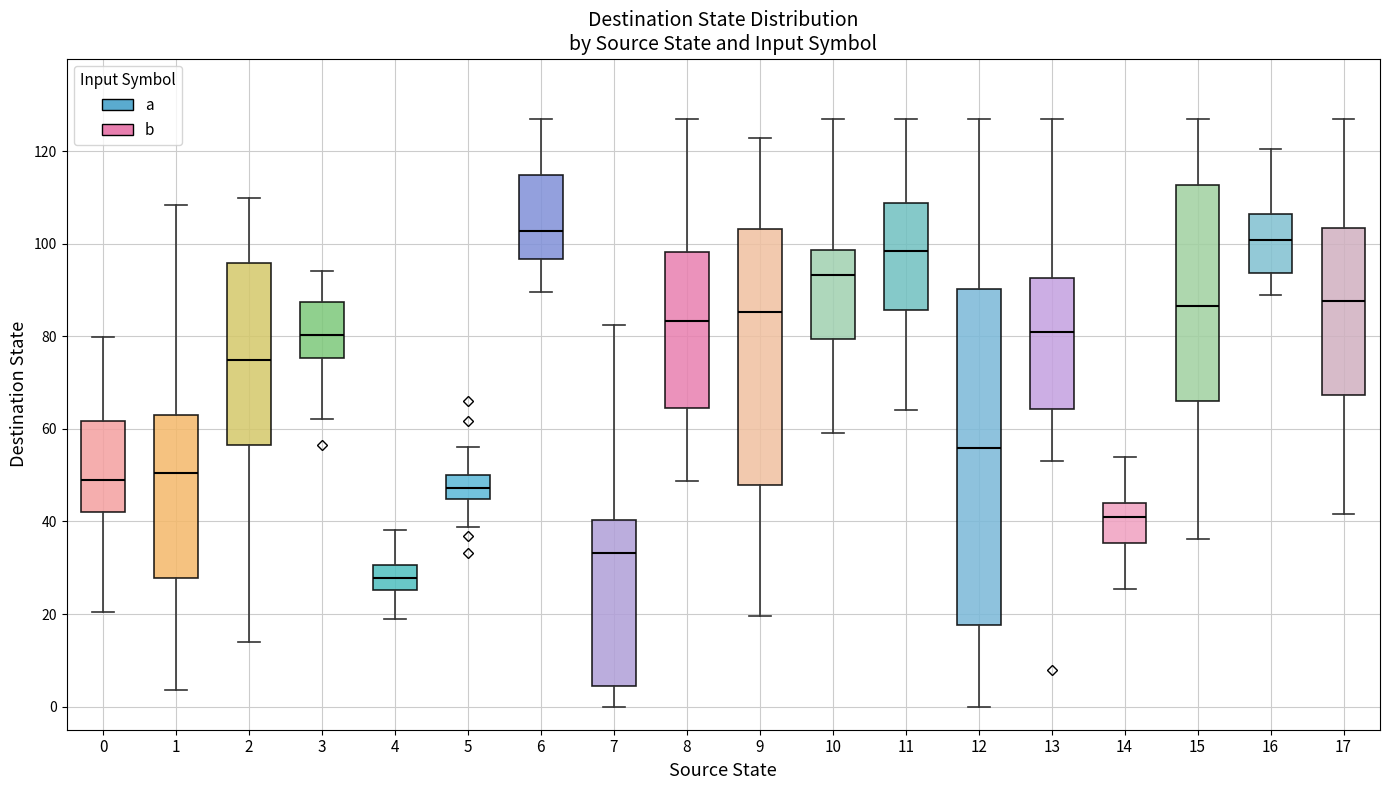

Reading left to right, read every box against the y-axis: the position of its median line, the range the box covers, and the ends of its whiskers. The values are not printed on the chart, so give them approximately, as read against the axis.

0: median 50, box 42 to 62, whiskers 20 to 80
1: median 50, box 28 to 62, whiskers 4 to 108
2: median 74, box 56 to 96, whiskers 14 to 110
3: median 80, box 76 to 88, whiskers 62 to 94
4: median 28, box 26 to 30, whiskers 18 to 38
5: median 48, box 44 to 50, whiskers 38 to 56
6: median 102, box 96 to 114, whiskers 90 to 128
7: median 34, box 4 to 40, whiskers 0 to 82
8: median 84, box 64 to 98, whiskers 48 to 128
9: median 86, box 48 to 104, whiskers 20 to 122
10: median 94, box 80 to 98, whiskers 60 to 128
11: median 98, box 86 to 108, whiskers 64 to 128
12: median 56, box 18 to 90, whiskers 0 to 128
13: median 82, box 64 to 92, whiskers 54 to 128
14: median 42, box 36 to 44, whiskers 26 to 54
15: median 86, box 66 to 112, whiskers 36 to 128
16: median 100, box 94 to 106, whiskers 88 to 120
17: median 88, box 68 to 104, whiskers 42 to 128